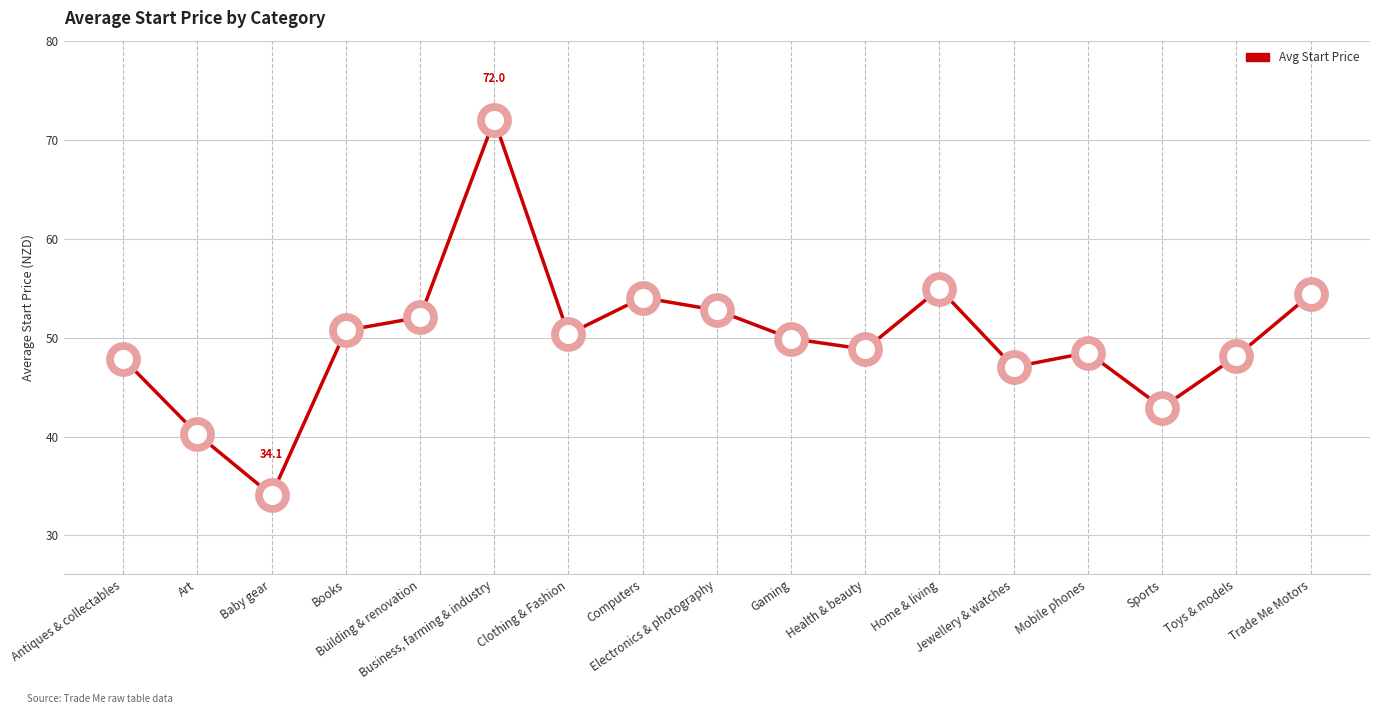

Which has a higher value, Art or Clothing & Fashion?

Clothing & Fashion